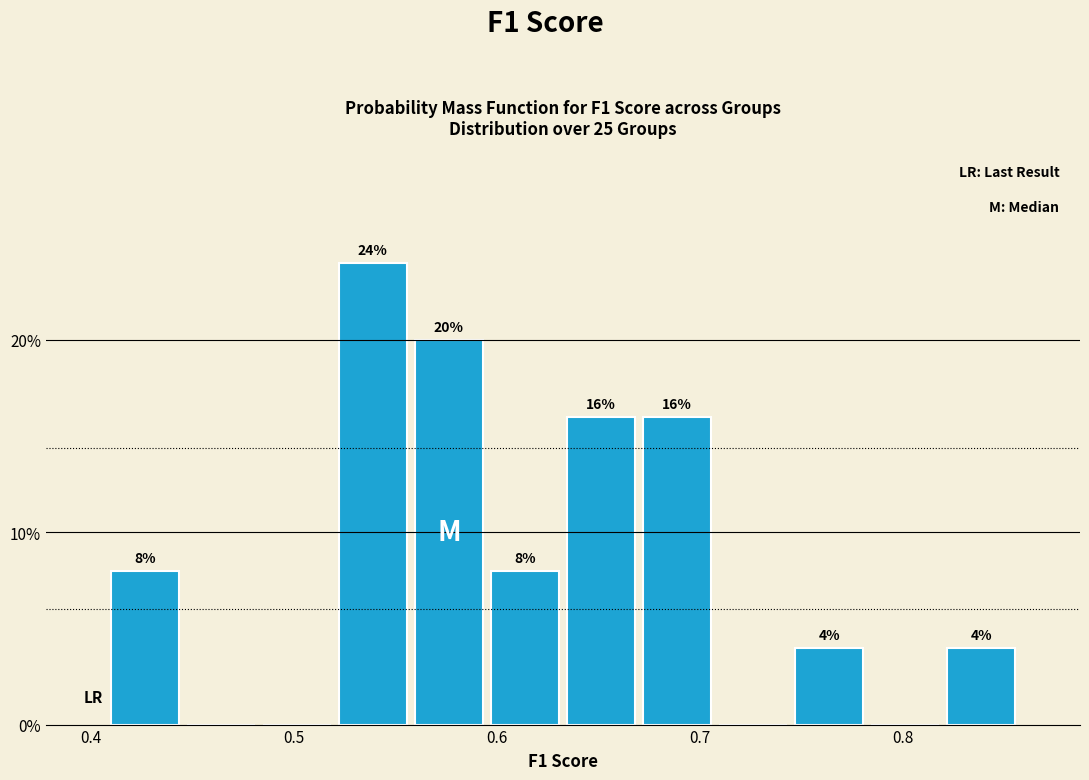

Around what value on the x-axis is the tallest bar? Give the approximate position of its centre, as read against the axis.

0.54